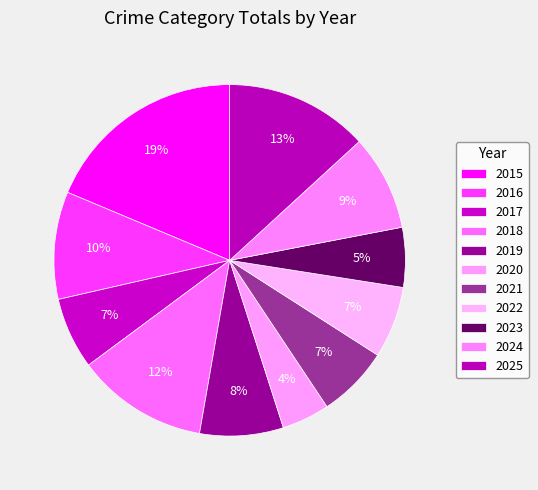

Does any single category account for the majority?

No